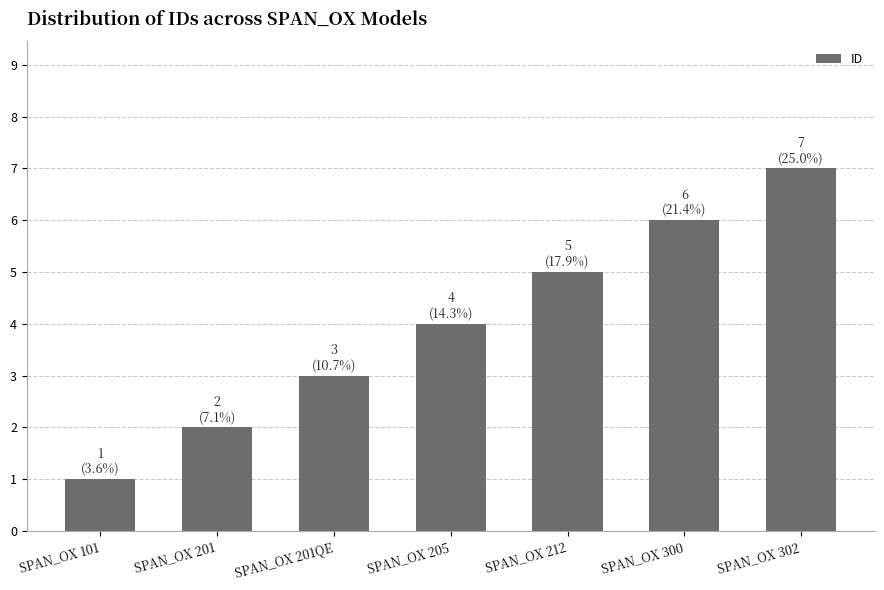

What is the label of the 2nd bar from the left?

SPAN_OX 201